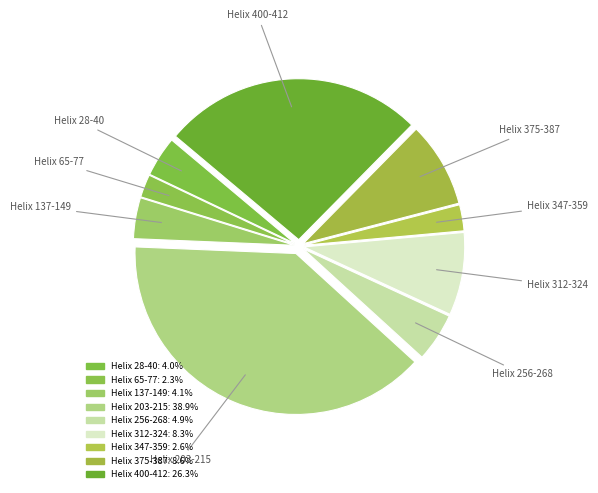

Is Helix 137-149 the majority of the pie?

No